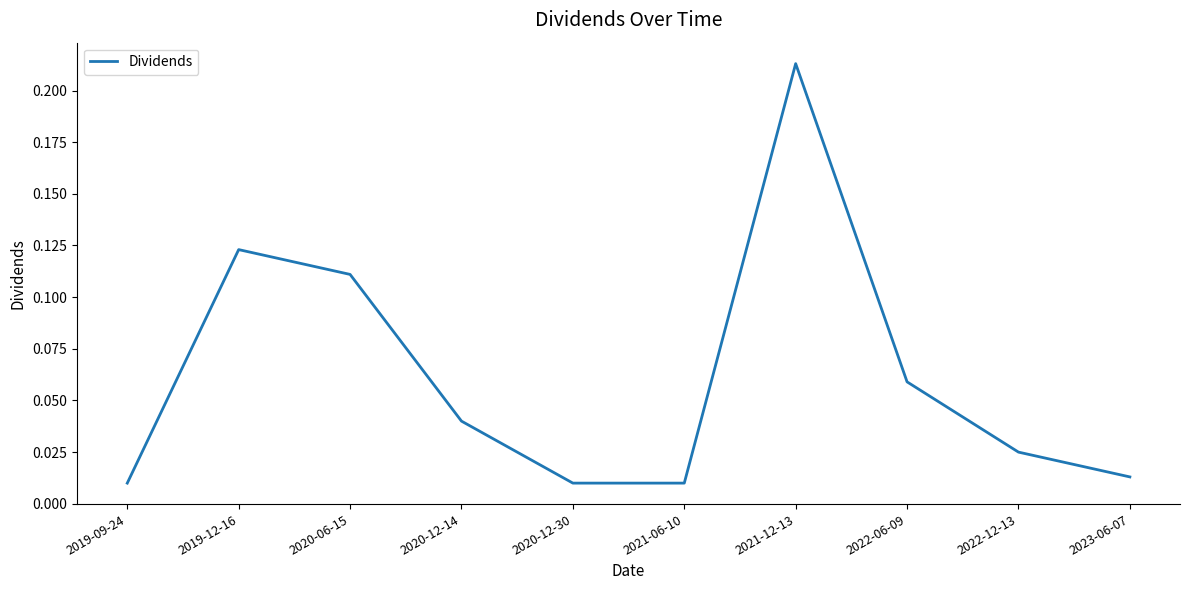

How many interior local peaks (higher than both neighbors) does the data have?

2